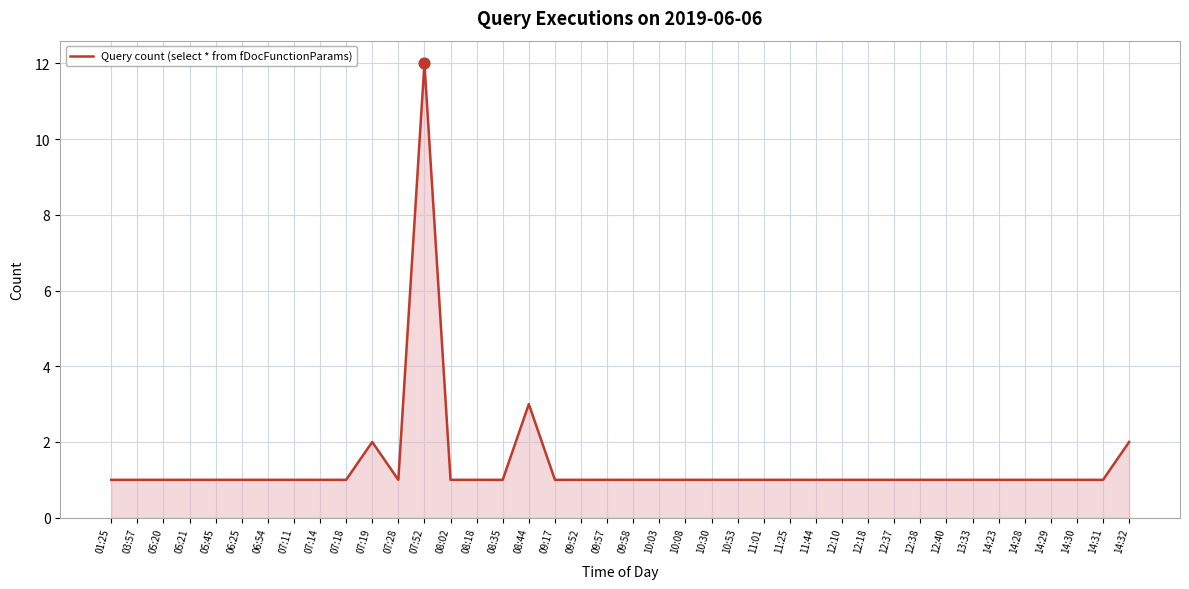

Approximately how many times larger is the value at 13:33 compared to 10:03?

1.0